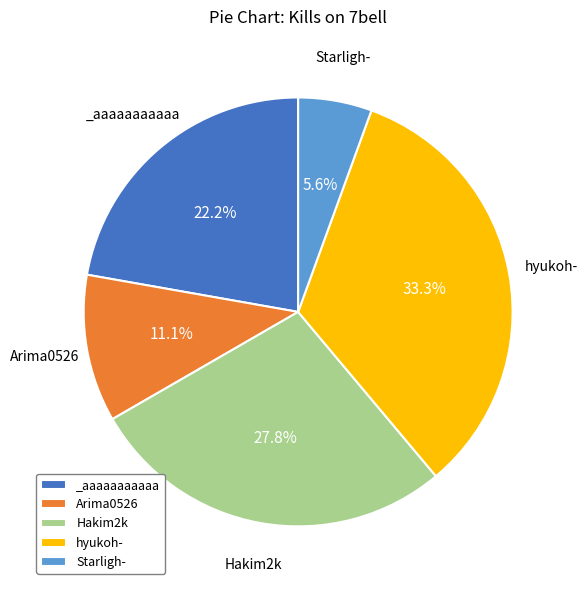

Is there a majority slice in this chart?

No